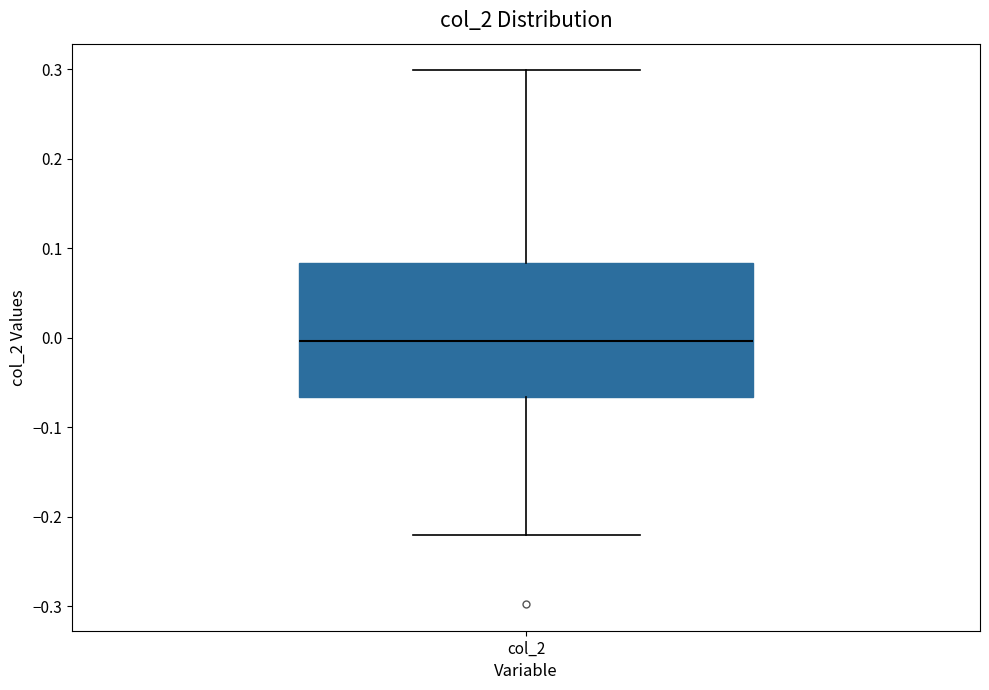

Read this box plot against the y-axis: the position of the median line, the range covered by the box, and the ends of both whiskers. The values are not printed on the chart, so give them approximately, as read against the axis.

median 0.00, box -0.07 to 0.08, whiskers -0.22 to 0.30